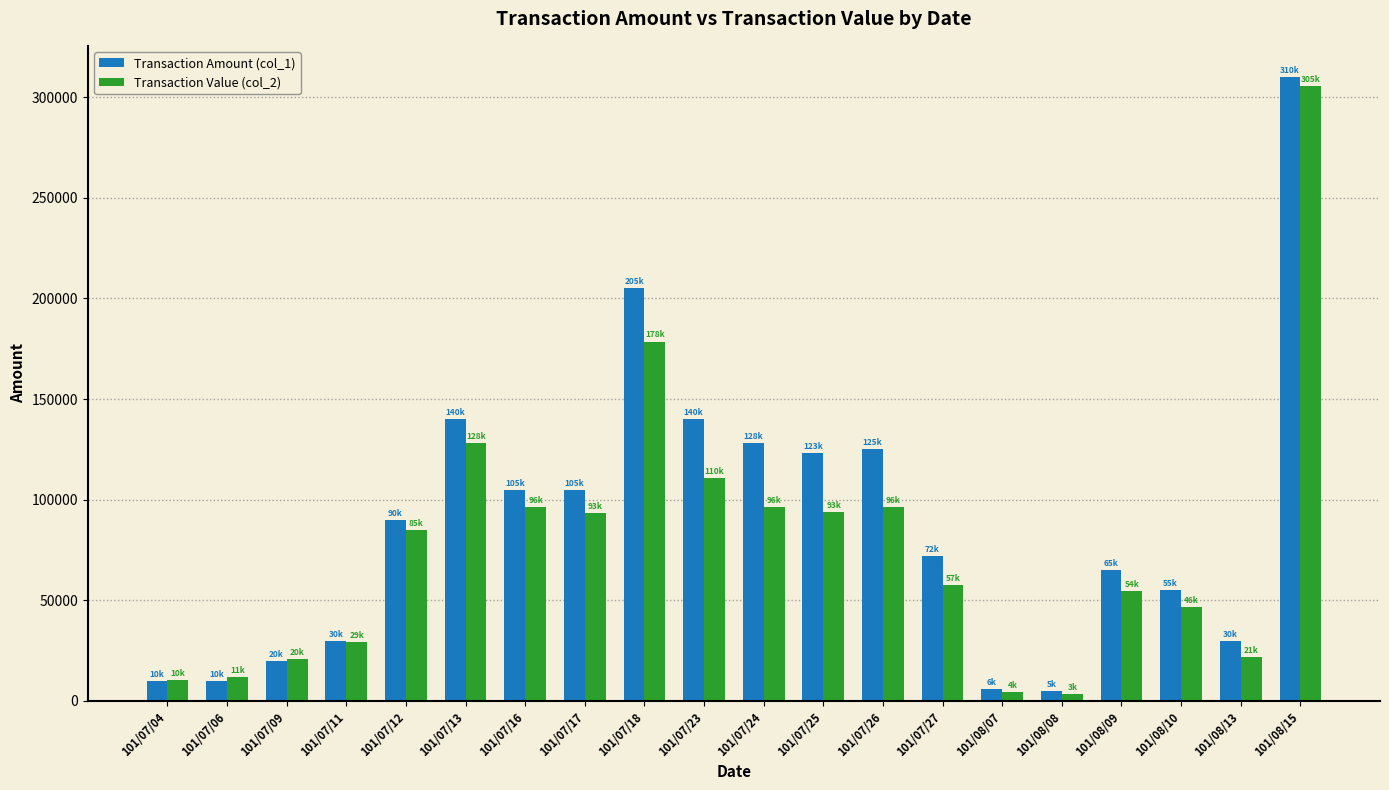

What is the difference between the Transaction Amount (col_1) values at 101/07/13 and 101/07/17?

35000